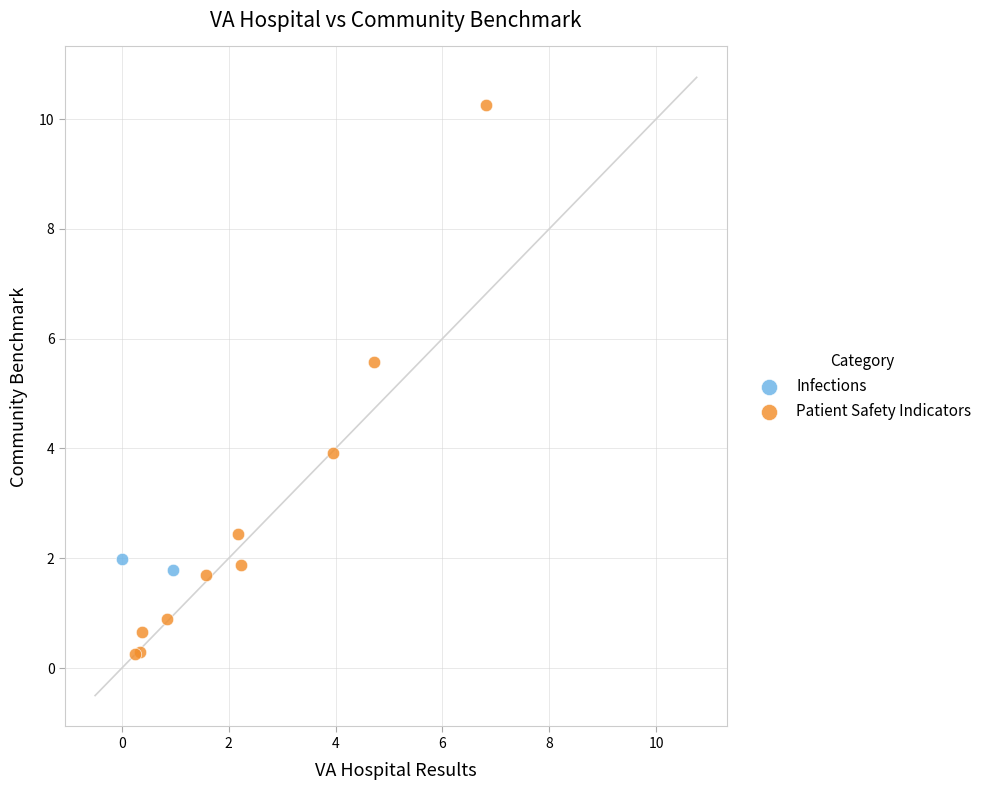

What are all the series names shown in the legend?

Infections, Patient Safety Indicators